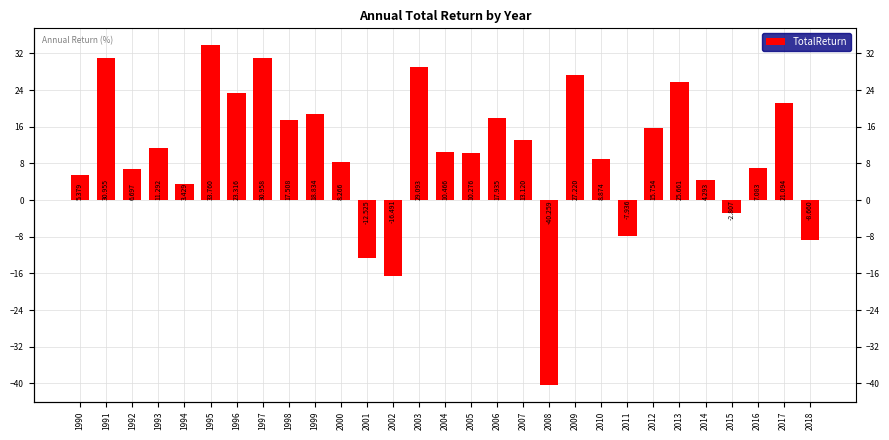

Reading left to right, extract all data points from this chart.

1990=5.4	1991=31.0	1992=6.7	1993=11.3	1994=3.4	1995=33.8	1996=23.3	1997=31.0	1998=17.5	1999=18.8	2000=8.3	2001=-12.5	2002=-16.5	2003=29.1	2004=10.5	2005=10.3	2006=17.9	2007=13.1	2008=-40.3	2009=27.2	2010=8.9	2011=-7.9	2012=15.8	2013=25.7	2014=4.3	2015=-2.8	2016=7.1	2017=21.1	2018=-8.7